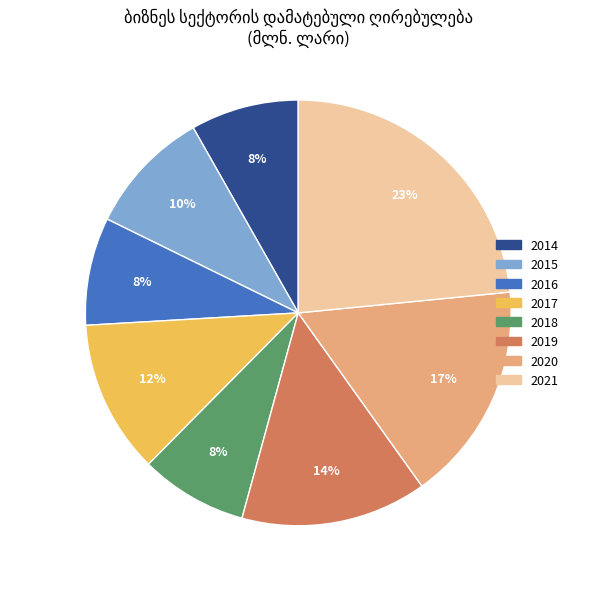

Combined, do 2019 and 2018 account for over 50%?

No